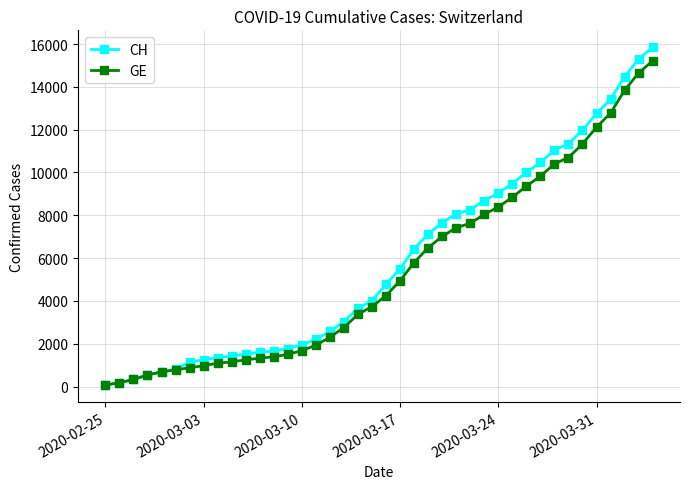

What is the maximum value for GE?

15208